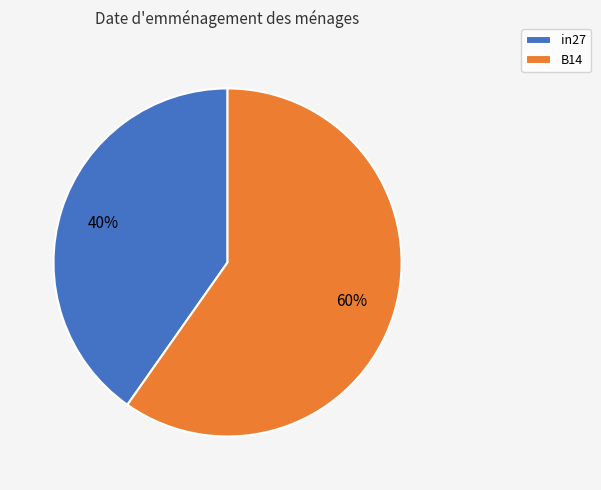

How many slices are in this pie chart?

2